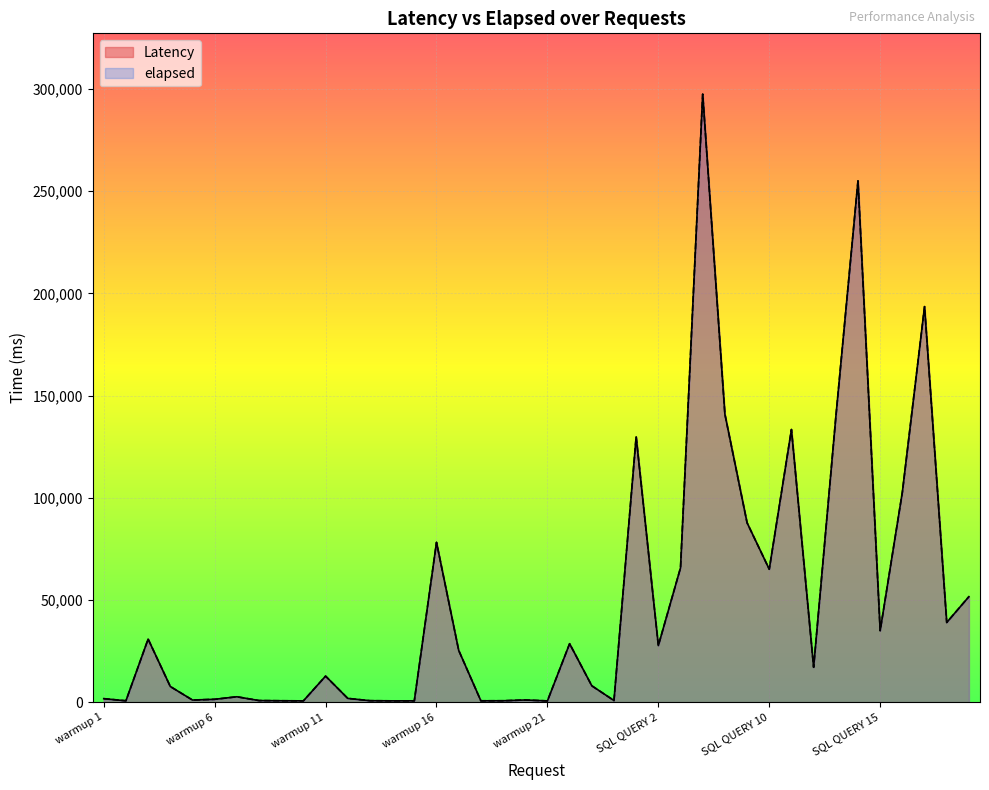

How many values in the Latency series exceed 17068?

19